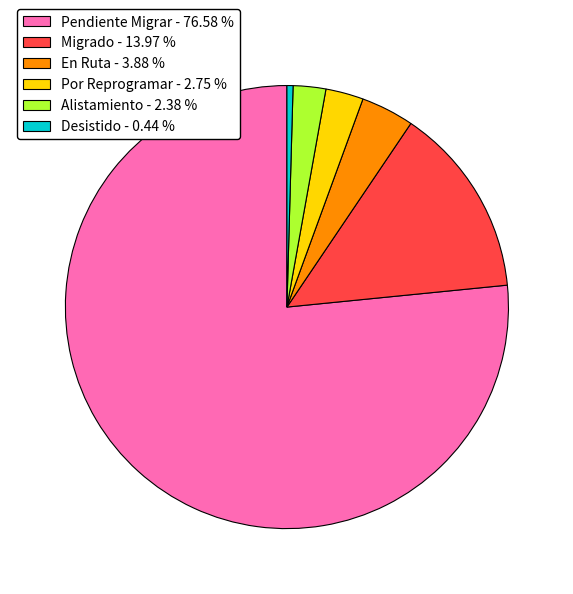

Do Desistido - 0.44 % and Por Reprogramar - 2.75 % together represent more than half of the pie?

No